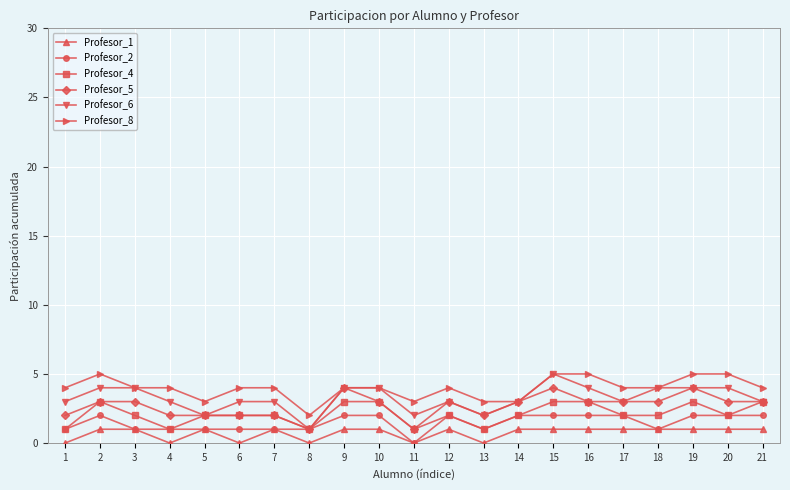

What is the average value of the Profesor_6 series?

3